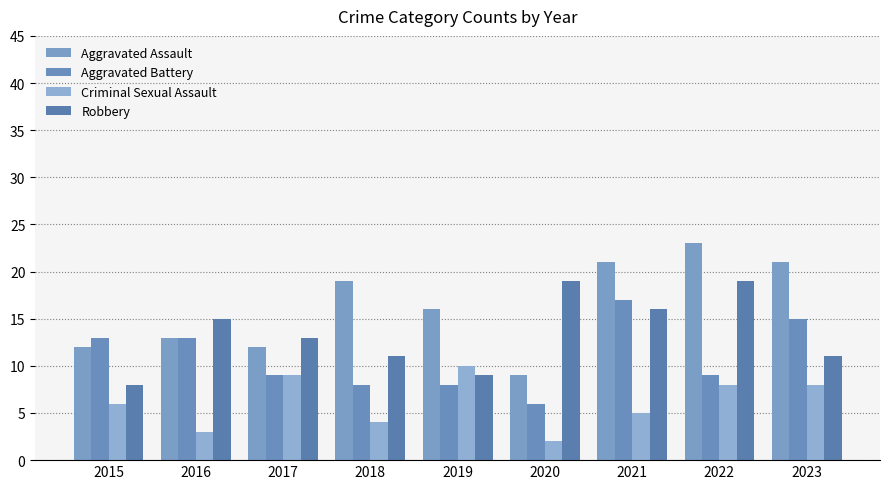

Reading left to right, extract all data points from this chart.

Aggravated Assault: 2015=12	2016=13	2017=12	2018=19	2019=16	2020=9	2021=21	2022=23	2023=21
Aggravated Battery: 2015=13	2016=13	2017=9	2018=8	2019=8	2020=6	2021=17	2022=9	2023=15
Criminal Sexual Assault: 2015=6	2016=3	2017=9	2018=4	2019=10	2020=2	2021=5	2022=8	2023=8
Robbery: 2015=8	2016=15	2017=13	2018=11	2019=9	2020=19	2021=16	2022=19	2023=11